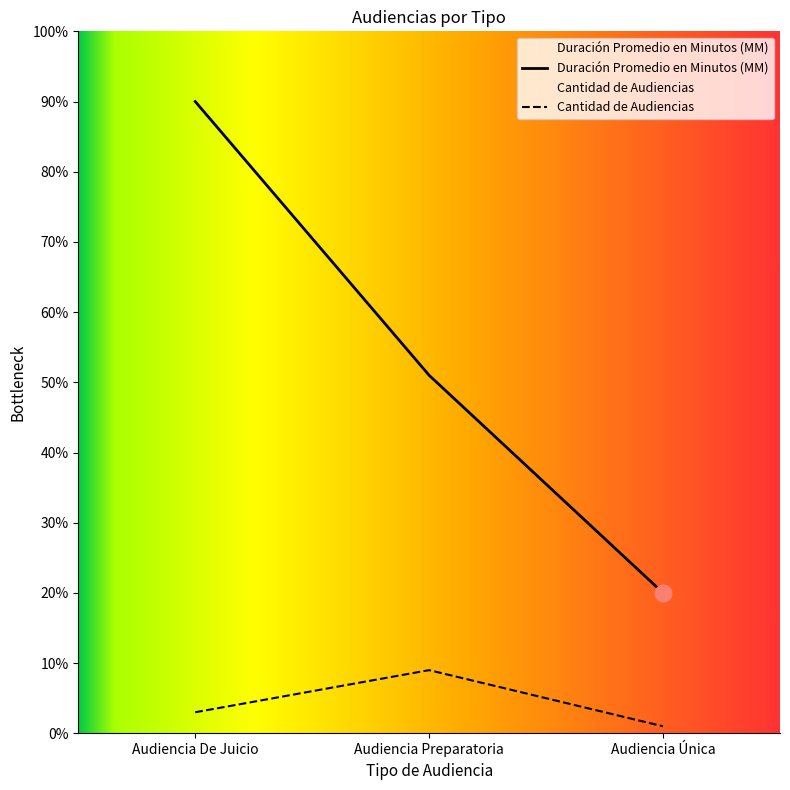

How many values in the Duración Promedio en Minutos (MM) series exceed 51?

1